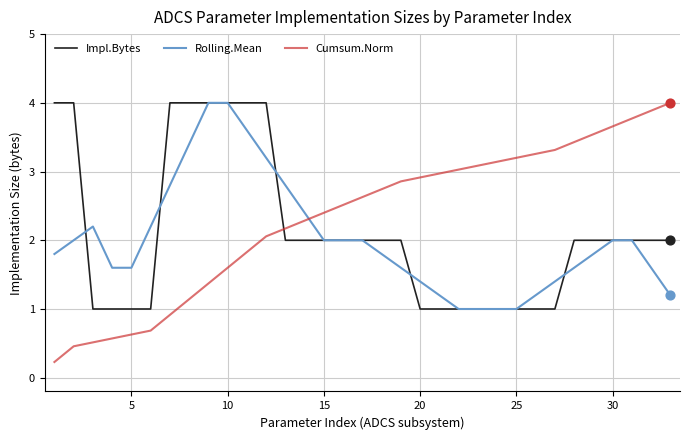

Which series has the widest spread of values?

Cumsum.Norm